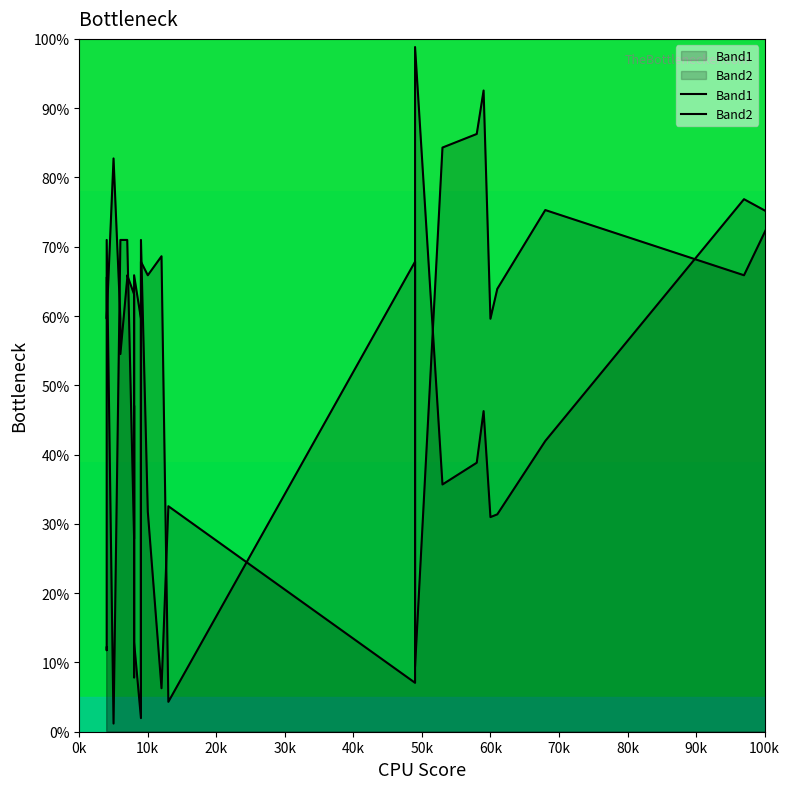

How many categories are shown in the chart?

40